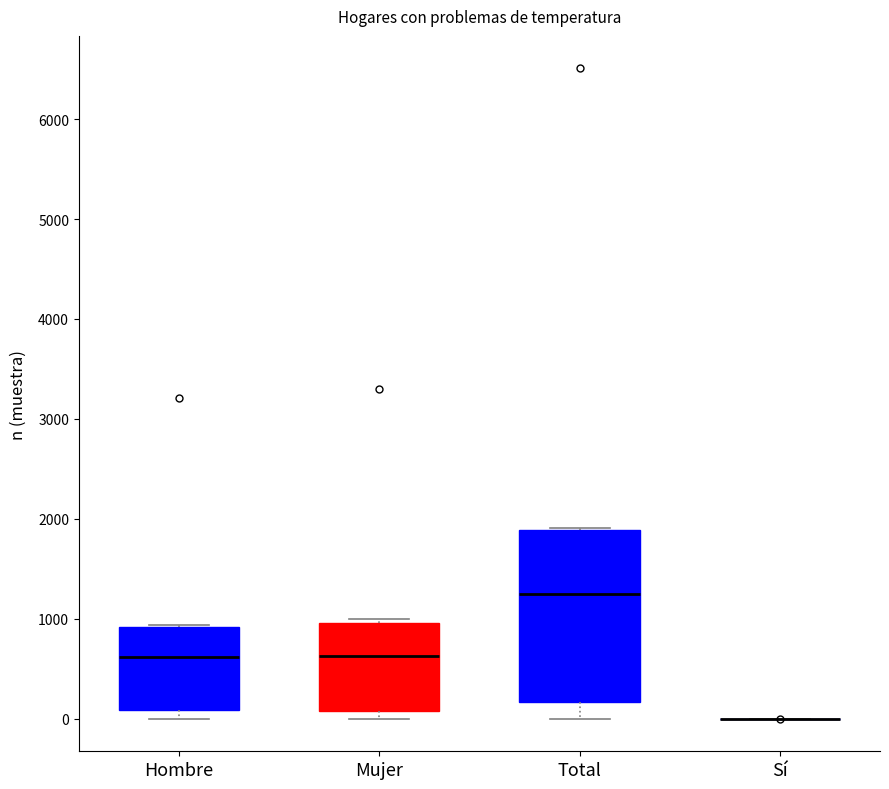

Reading left to right, transcribe this box plot: for each box, give where its median line is, the range the box spans, and where its two whiskers end, as read against the y-axis. The values are not printed on the chart, so give them approximately, as read against the axis.

Hombre: median 600, box 100 to 900, whiskers 0 to 900
Mujer: median 600, box 100 to 1000, whiskers 0 to 1000 (just above the box's upper edge)
Total: median 1200, box 200 to 1900, whiskers 0 to 1900
Sí: box collapsed to a line at 0, whiskers 0 to 0